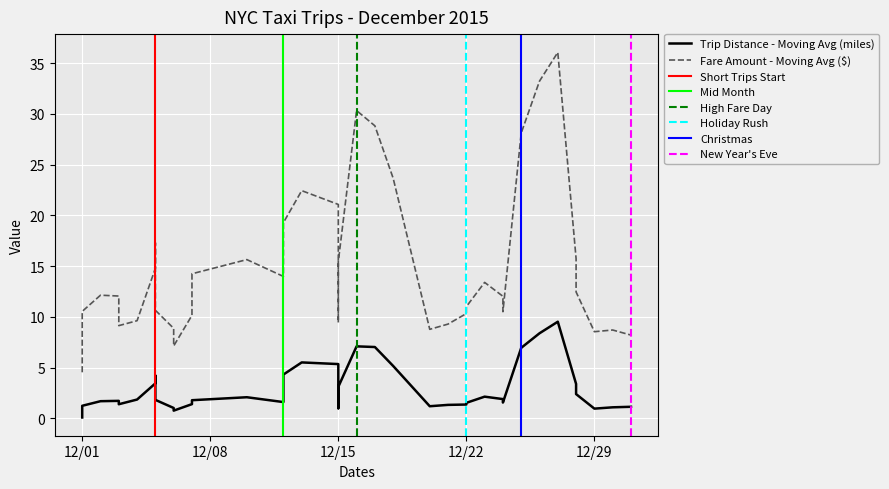

True or false: Trip Distance (miles) has a value of 1.8 at 15.

False